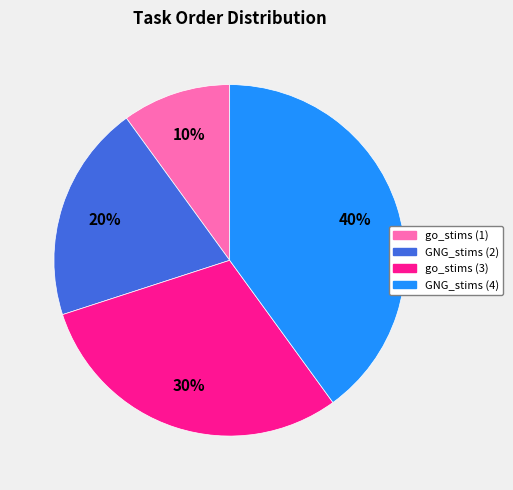

The GNG_stims (2) slice represents 13% of the pie. True or false?

False